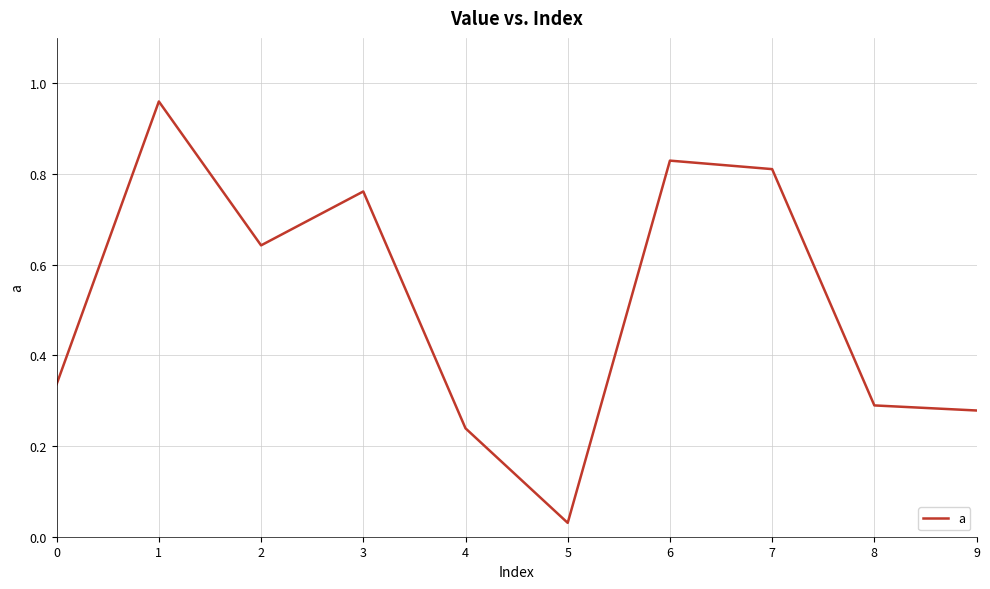

How many interior local valleys (lower than both neighbors) does the data have?

2